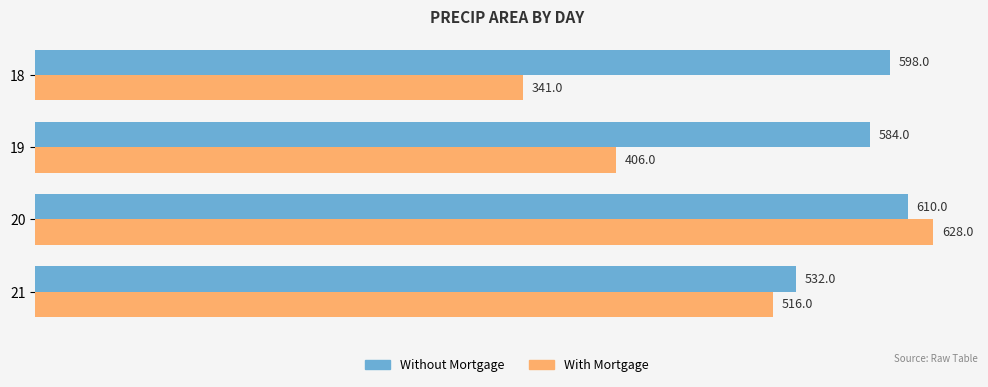

At which category does the chart reach its peak across all series?

20